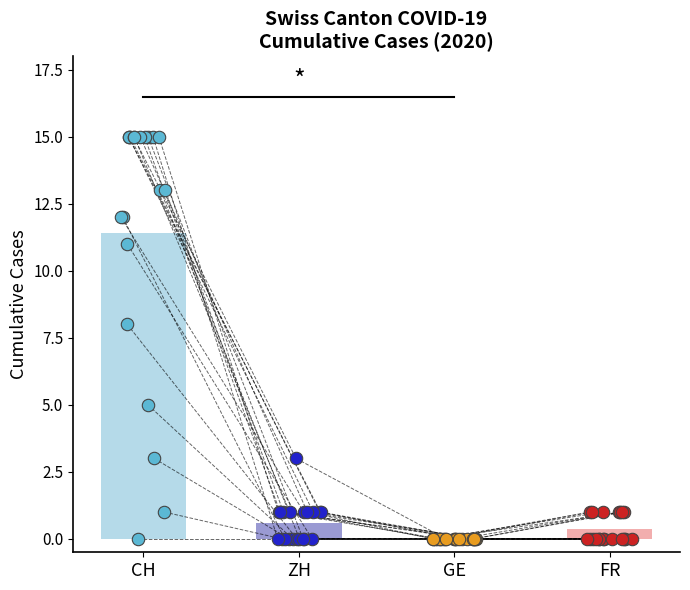

Which series contains the highest Y value?

CH